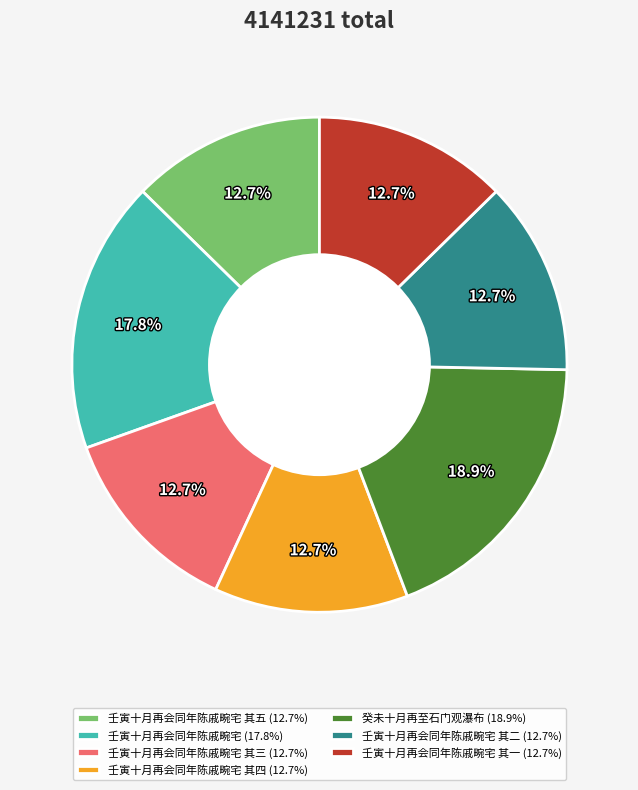

What is the largest slice in the pie chart?

癸未十月再至石门观瀑布 (18.9%)